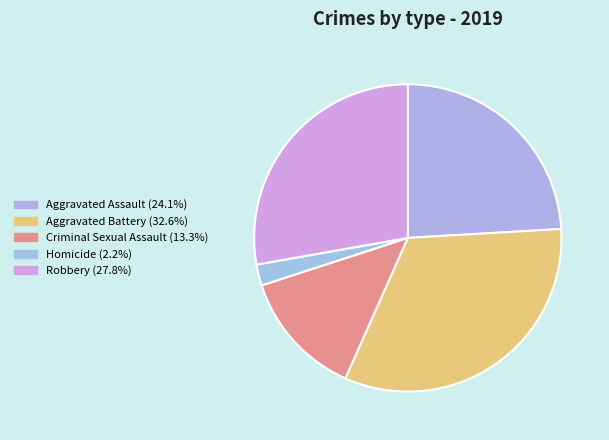

Which category has the smallest portion of the pie?

Homicide